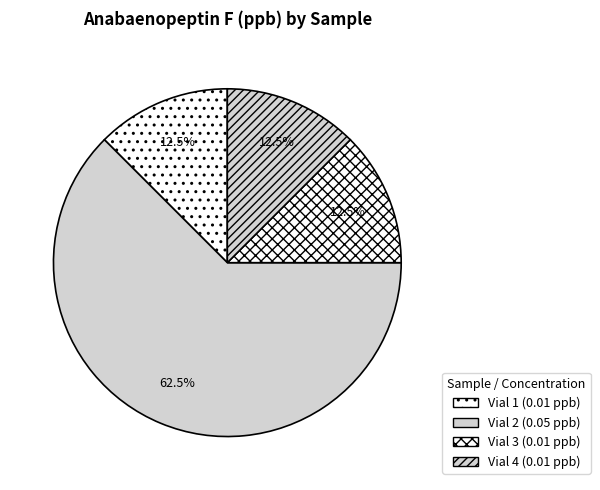

Does Vial 4 represent more than half of the total?

No